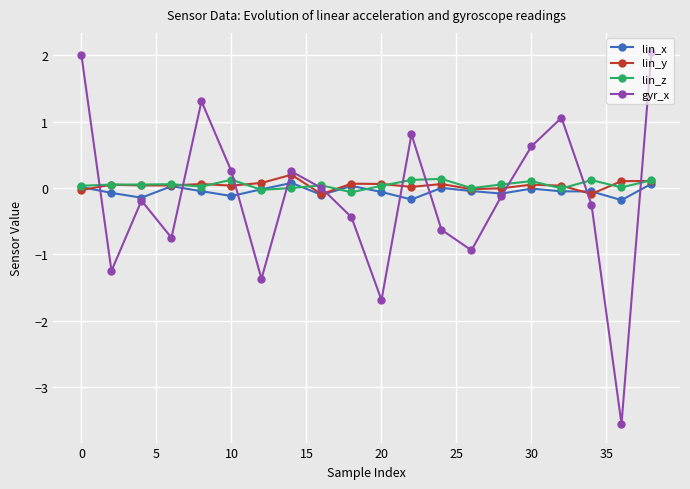

Which series has the widest spread of values?

gyr_x